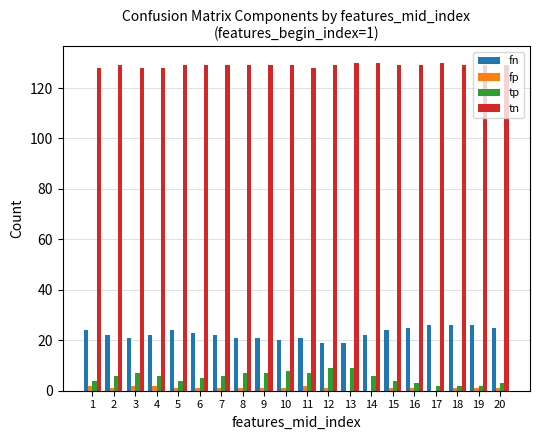

True or false: tn has a value of 129 at 9.

True